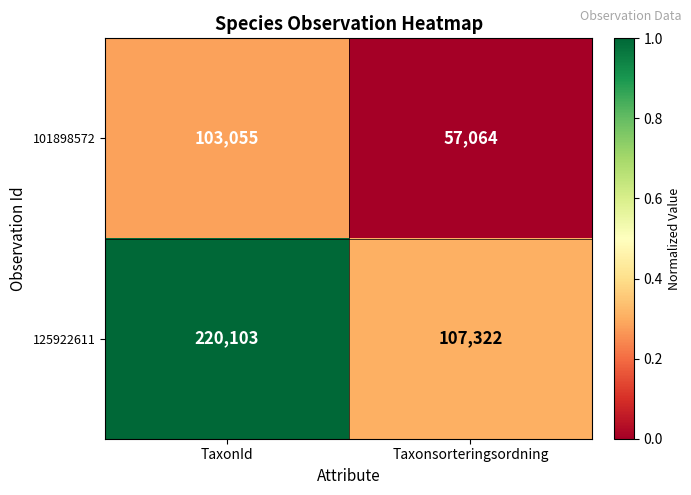

Reading left to right, transcribe all the data shown in this chart.

101898572: TaxonId=103055	Taxonsorteringsordning=57064
125922611: TaxonId=220103	Taxonsorteringsordning=107322